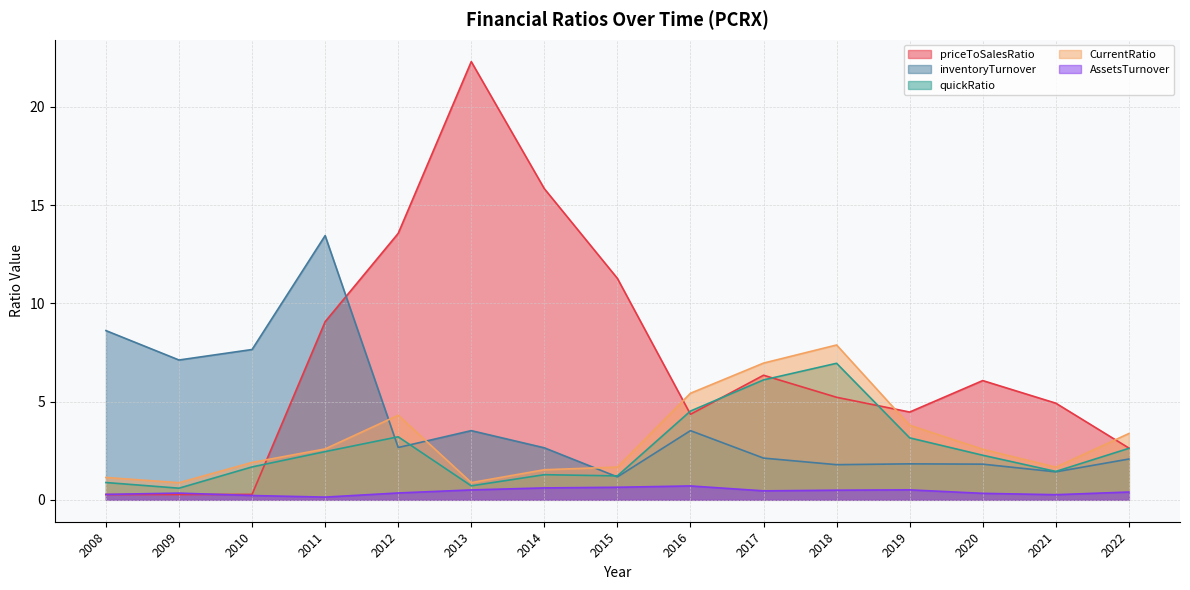

What is the sum of all CurrentRatio values?

46.5